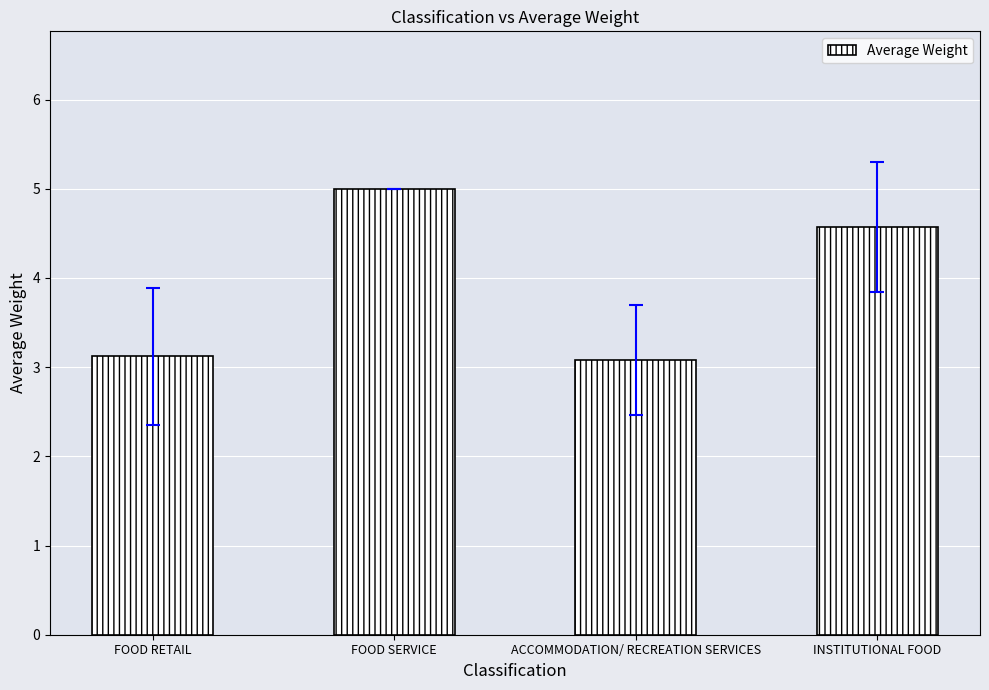

Which has a higher value, FOOD SERVICE or INSTITUTIONAL FOOD?

FOOD SERVICE